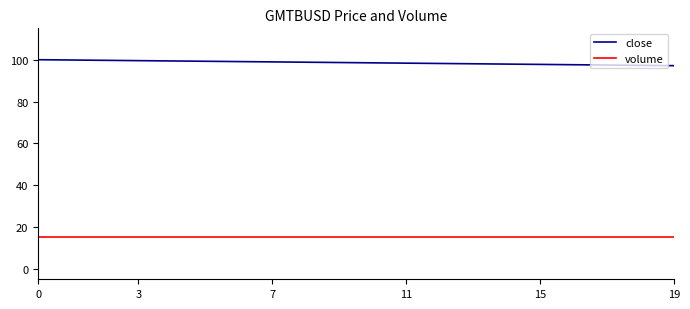

Rank the series by their average value, from lowest to highest.

volume, close